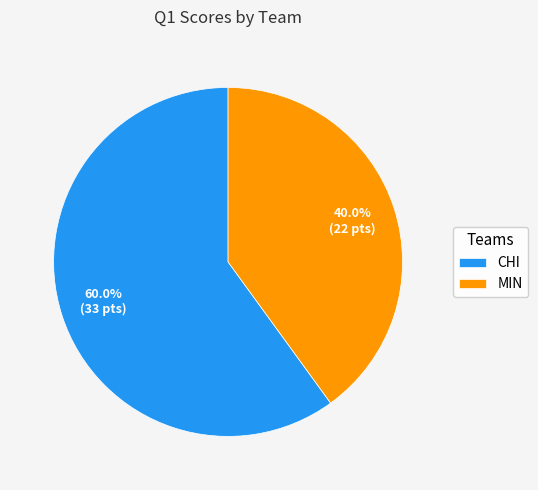

Does any single category account for the majority?

Yes